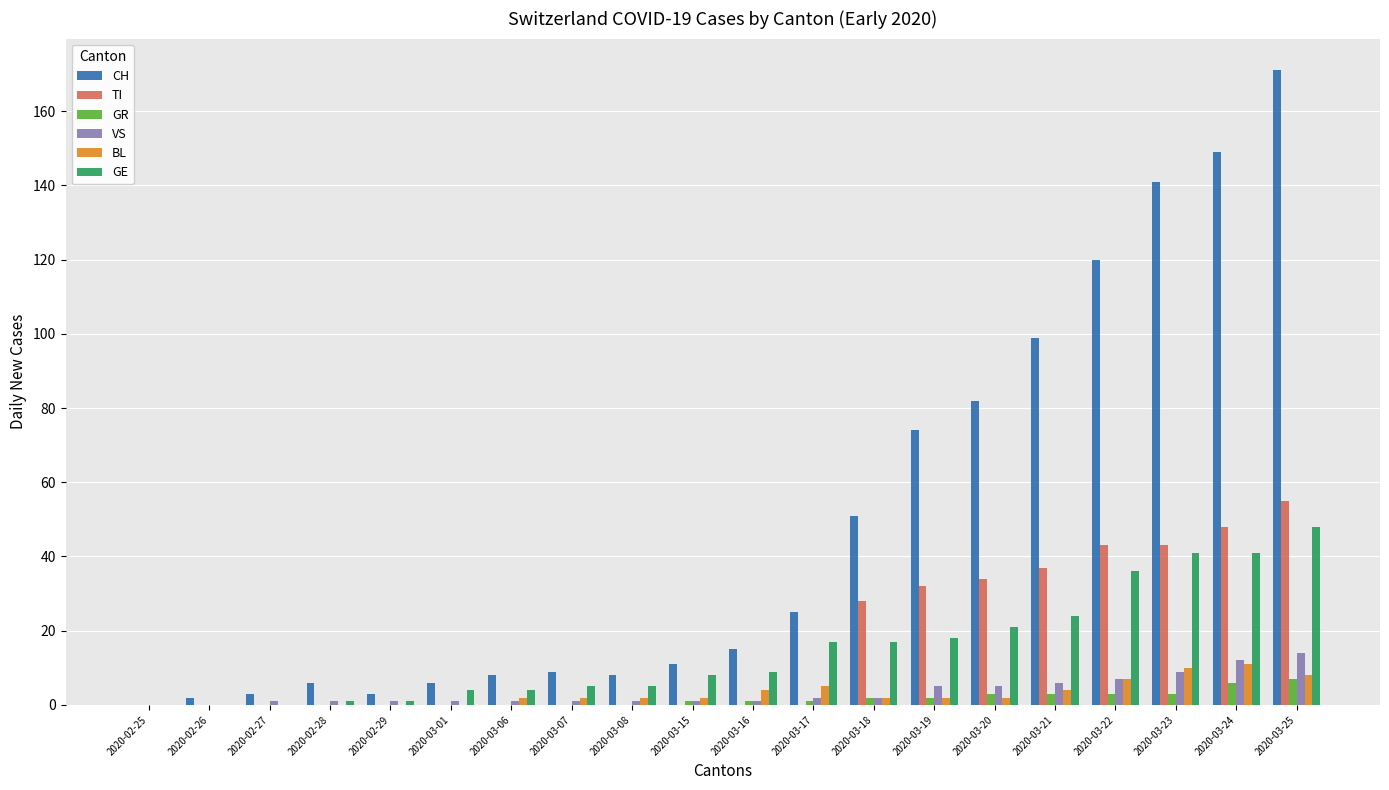

What is the greatest value displayed?

171